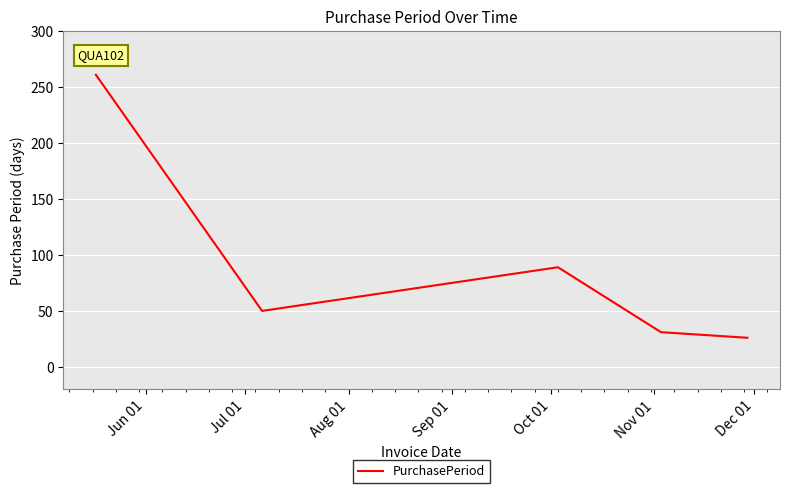

True or false: there are more than 0 points higher than both neighbors.

True